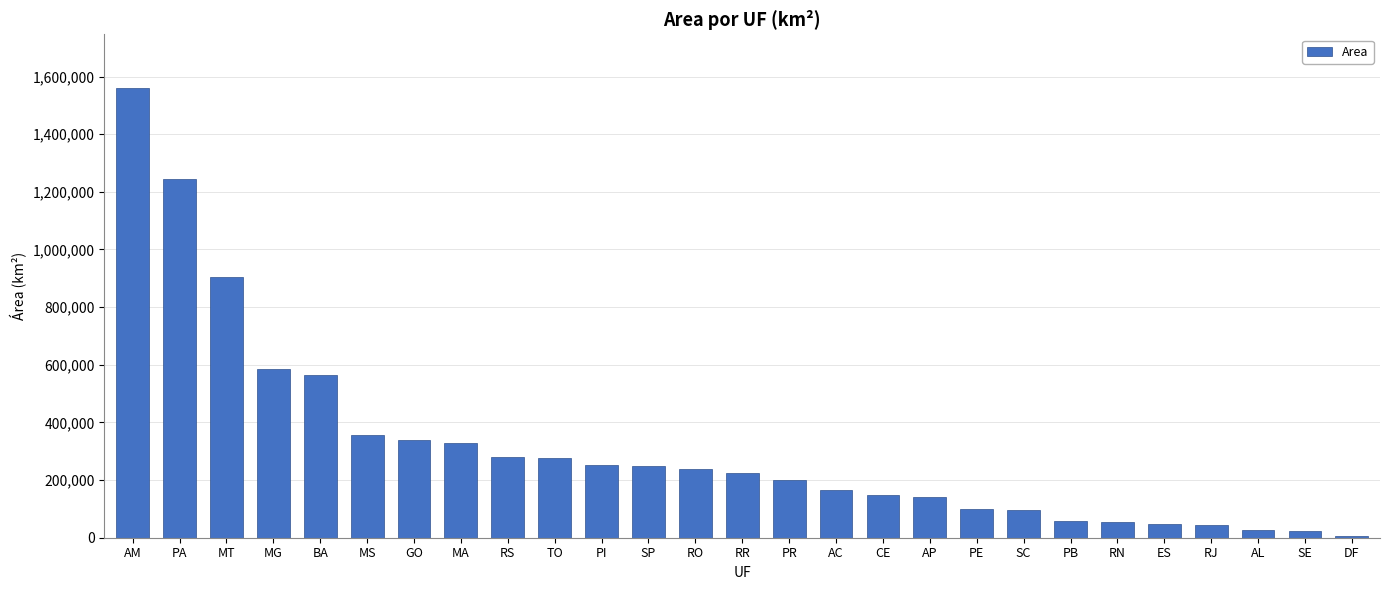

What is the minimum value shown in the chart?

5760.8